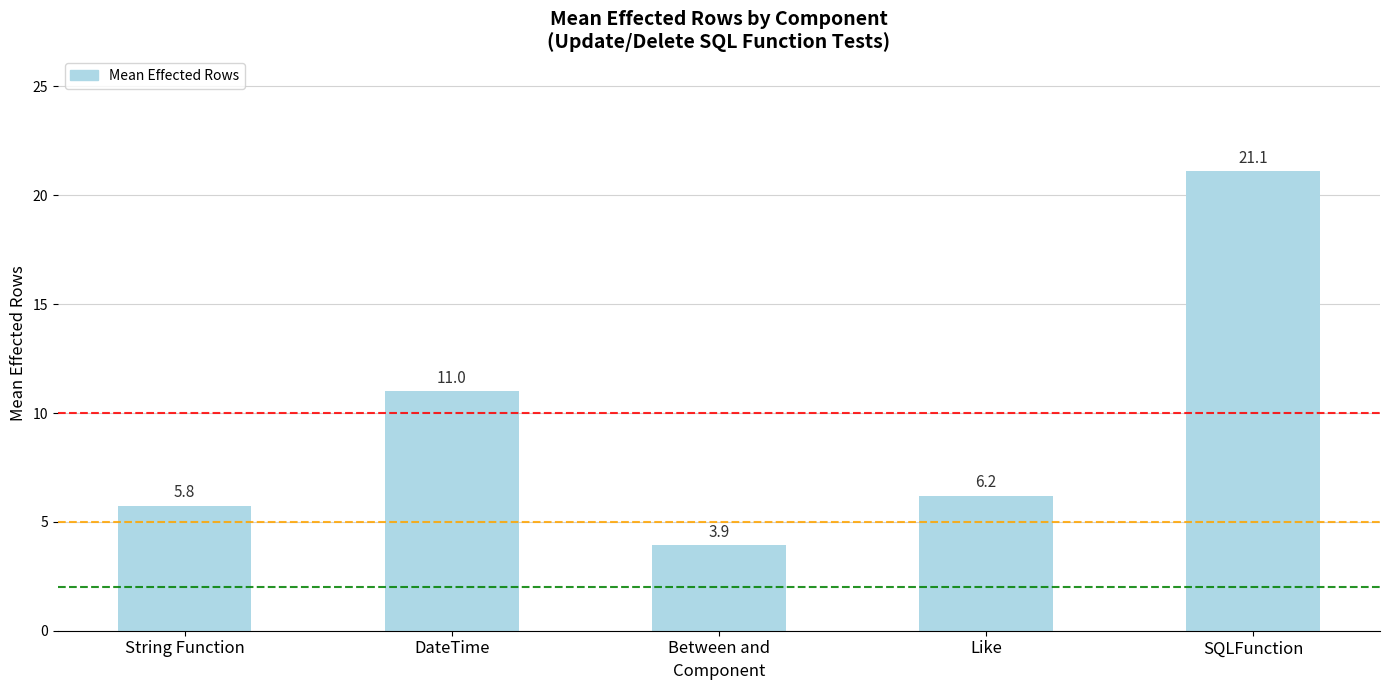

Are the bars grouped side by side (vs. stacked)?

No